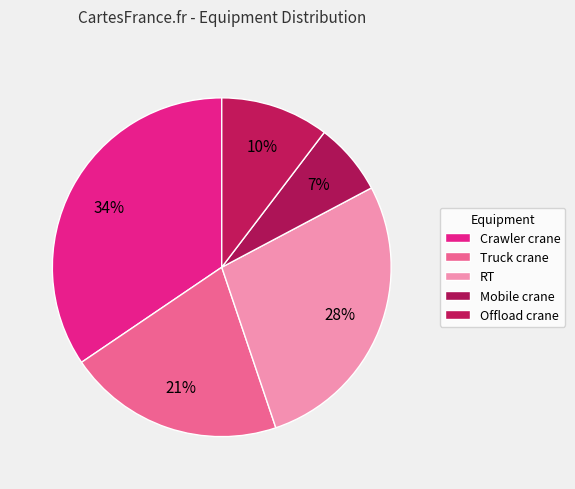

How many segments does this pie chart have?

5